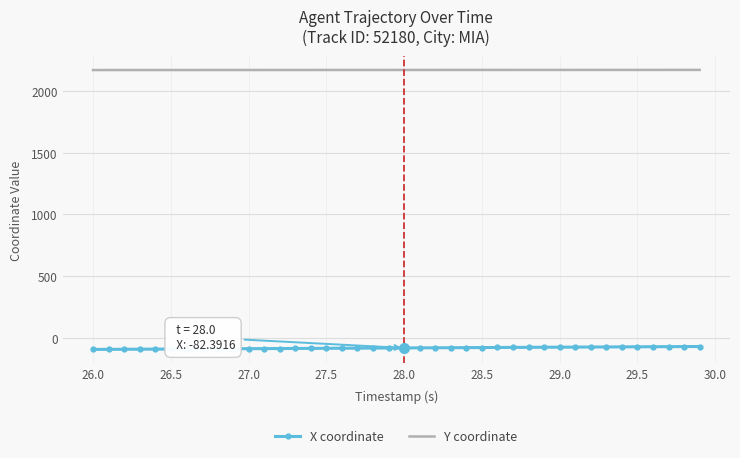

What are all the series names shown in the legend?

X coordinate, Y coordinate